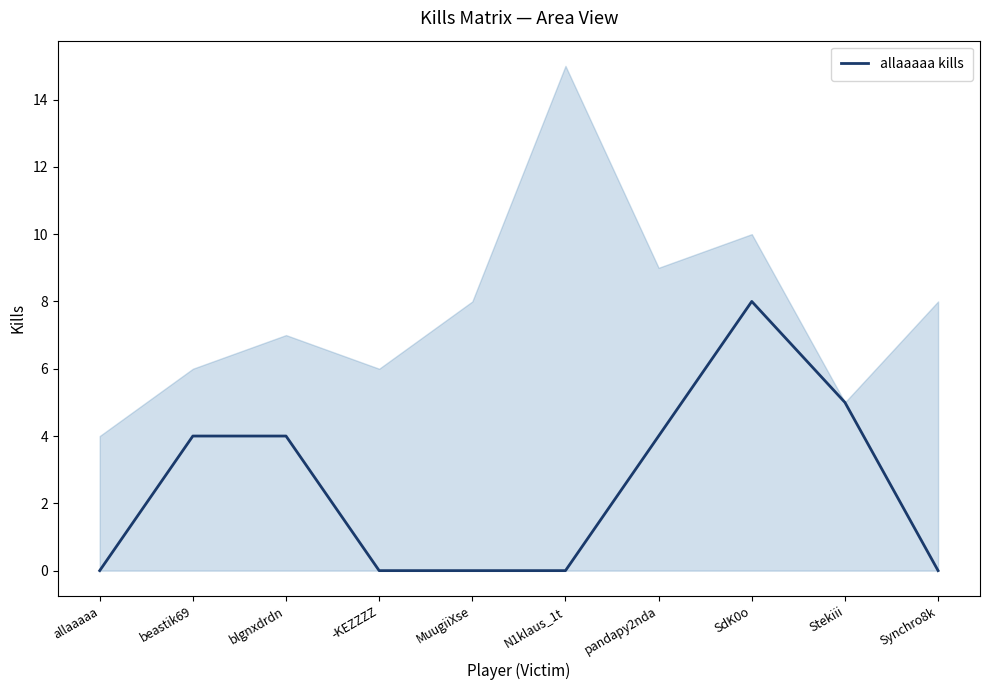

Reading left to right, list all the values displayed in this chart.

0	4	4	0	0	0	4	8	5	0